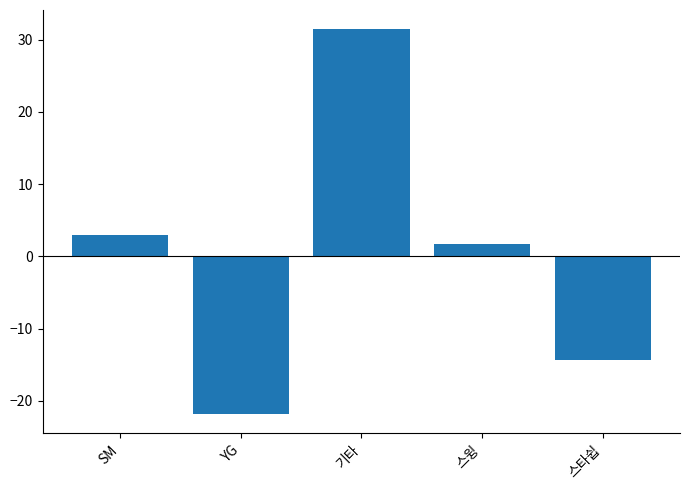

What is the greatest value displayed?

31.4